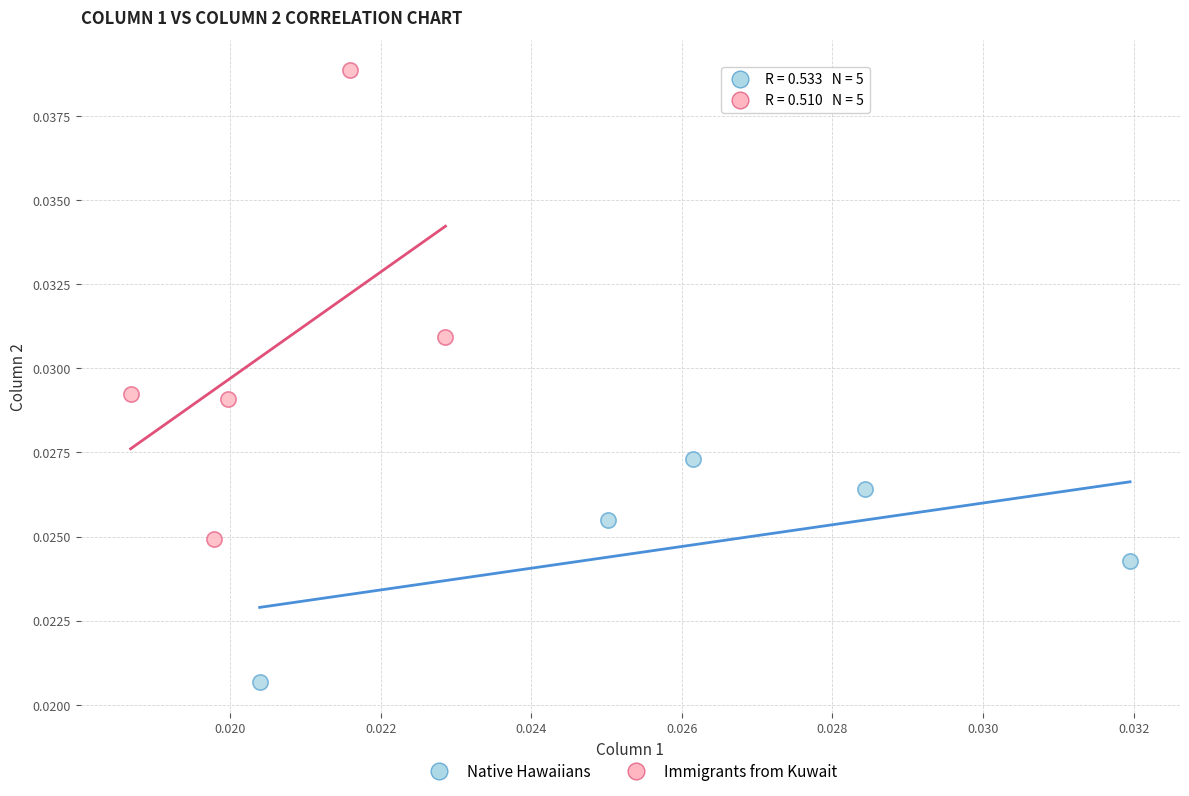

Which series contains the highest Y value?

Immigrants from Kuwait